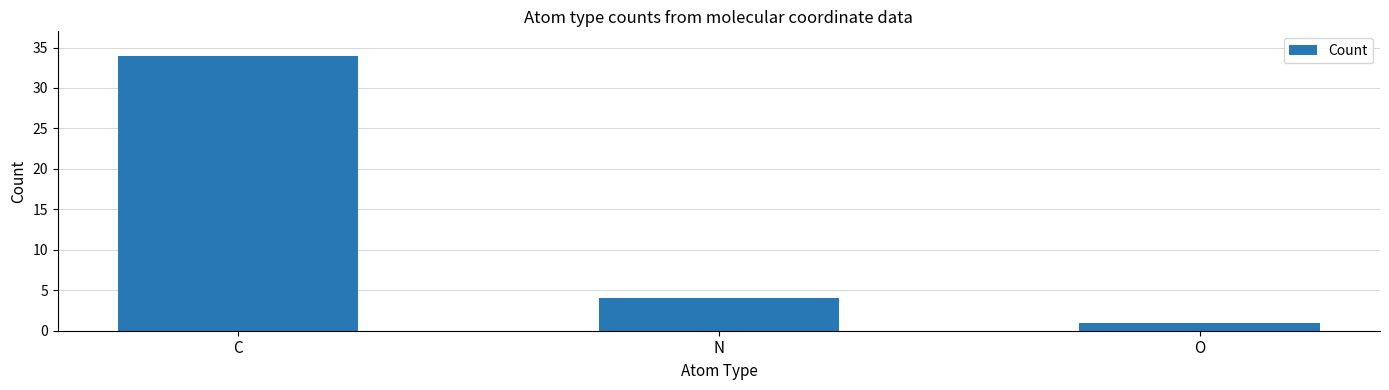

What is the ratio of the value at N to the value at C?

0.1